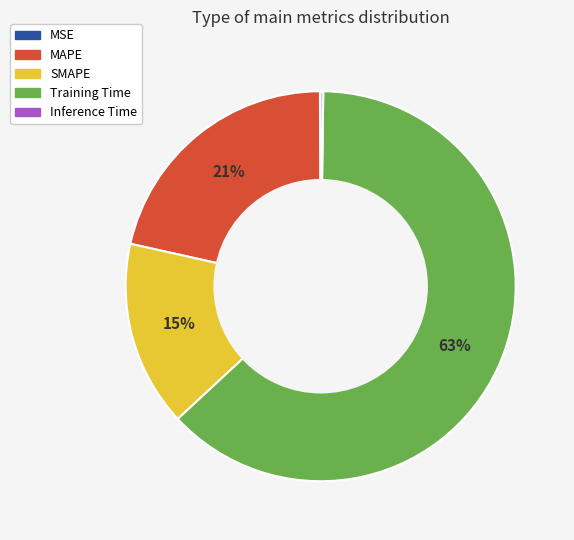

Is the sum of Training Time and MAPE greater than half?

Yes